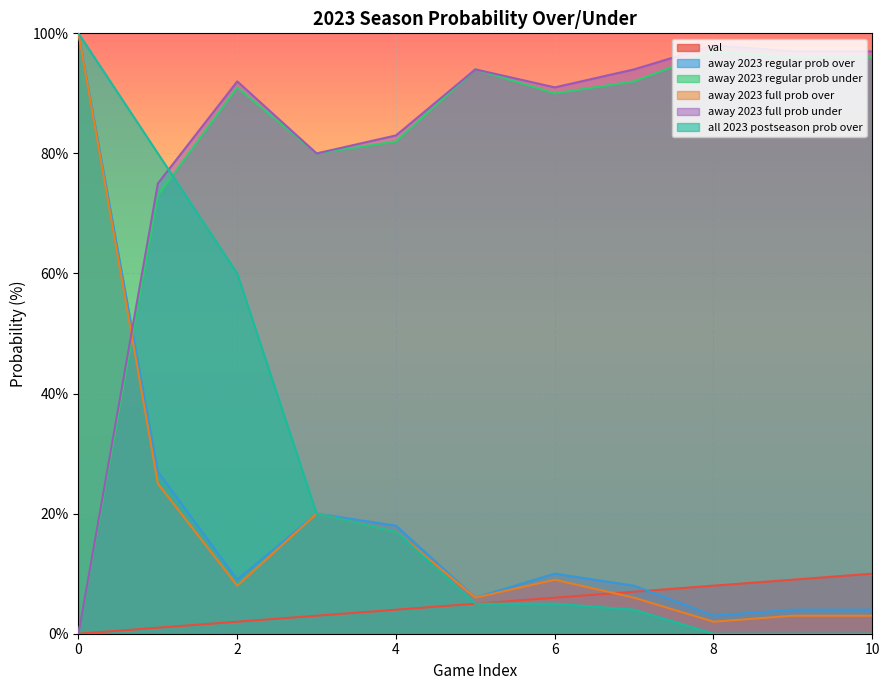

Which series changed the most between 1 and 10?

all 2023 postseason prob over